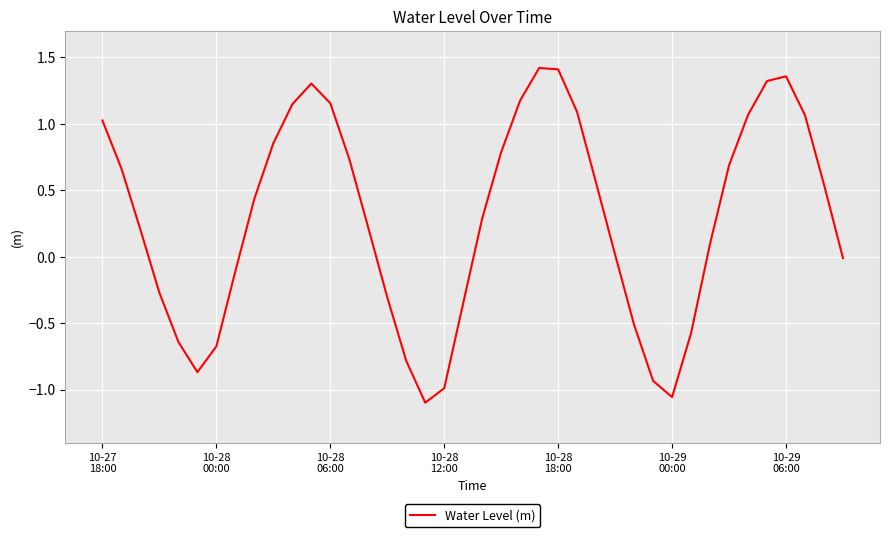

What is the difference between the maximum and minimum values?

2.5